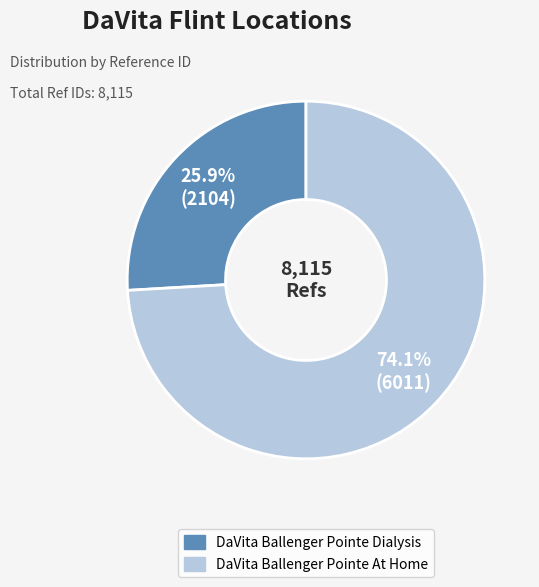

Is it true that DaVita Ballenger Pointe Dialysis is 26% of the pie?

True